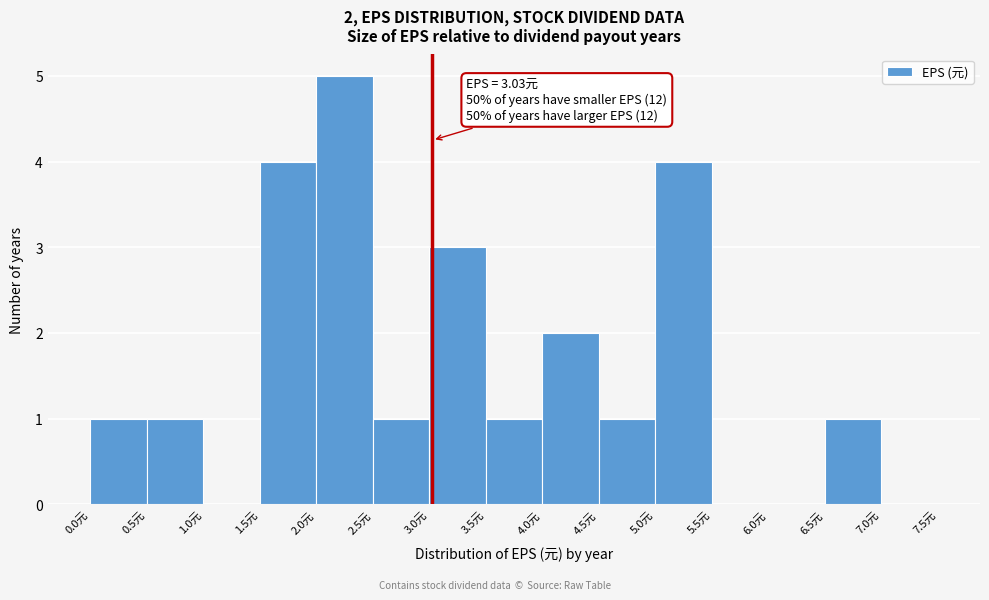

Over which range of the x-axis is the bar tallest?

2.0 to 2.5